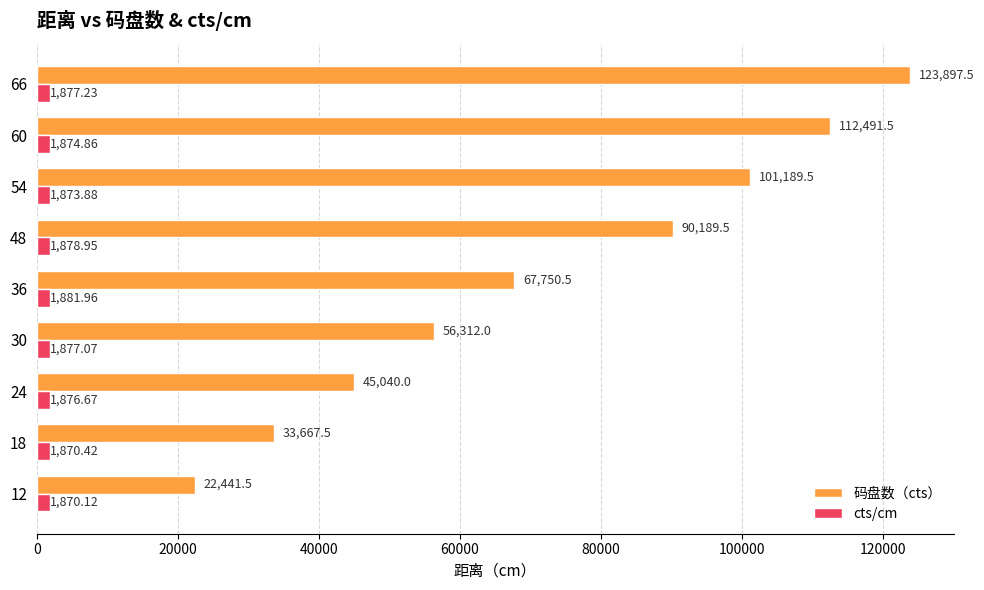

Rank the series at 30 from lowest to highest value.

cts/cm, 码盘数（cts）